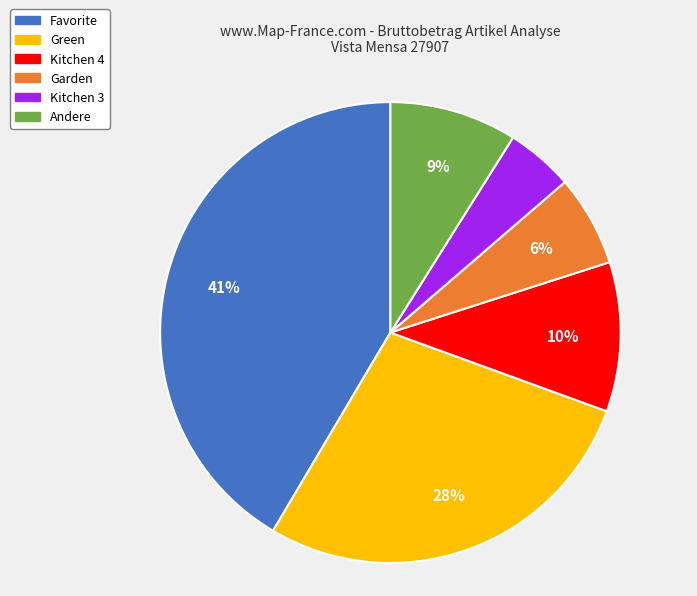

To the nearest percent, what portion does Green represent?

28%